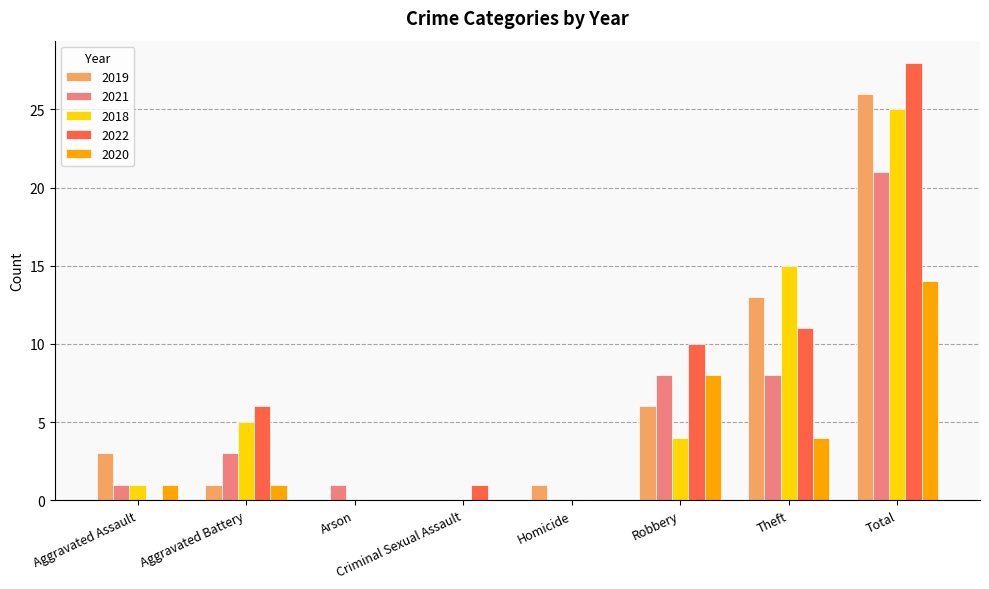

Where is 2022 nearest to the value 14?

Theft